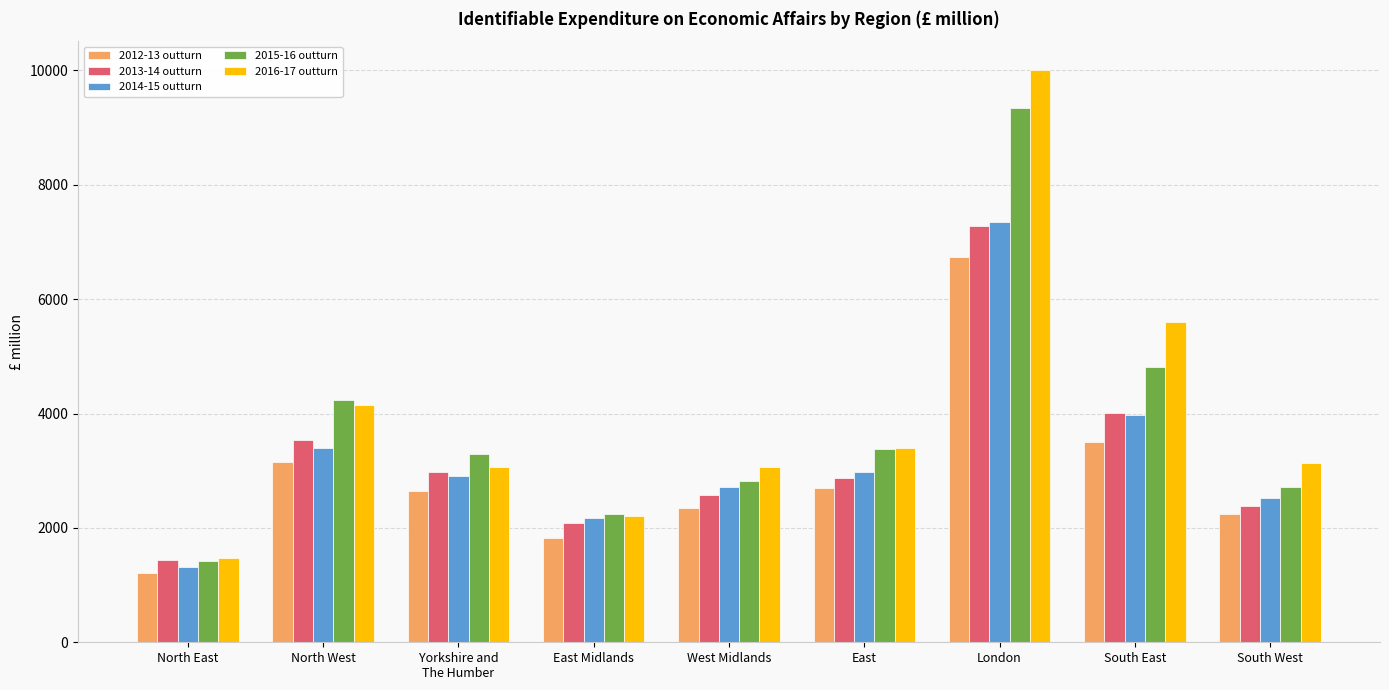

What is the difference between the highest and lowest values at North East?

265